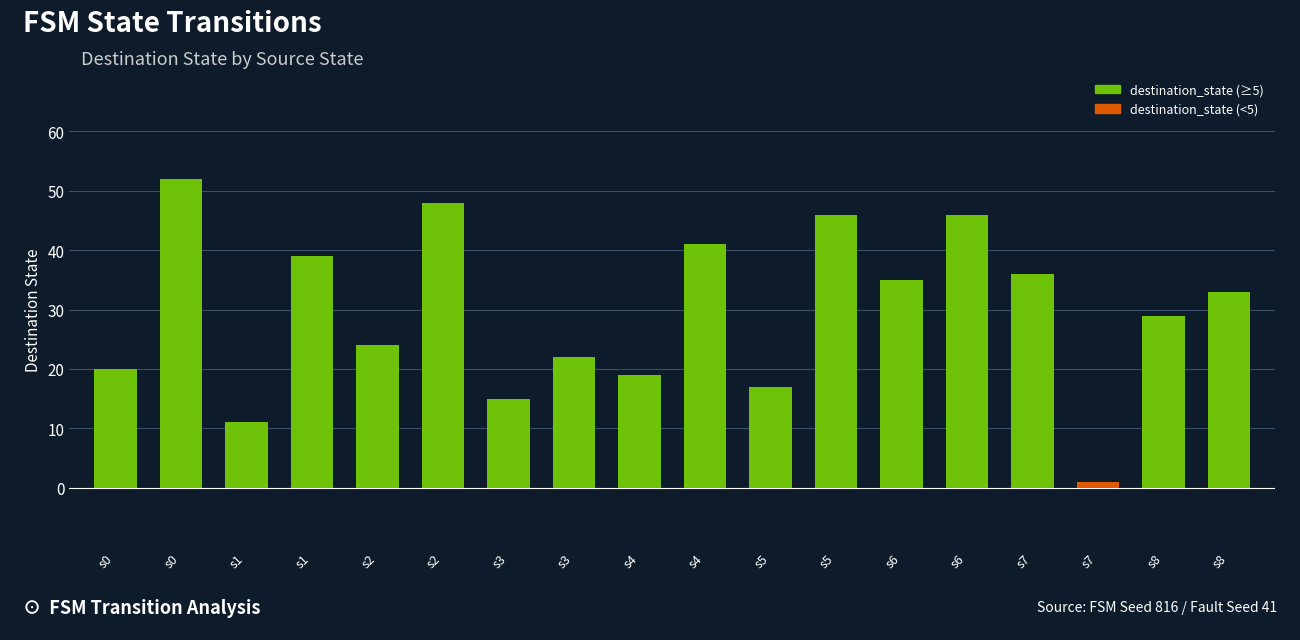

Are the bars horizontal?

No